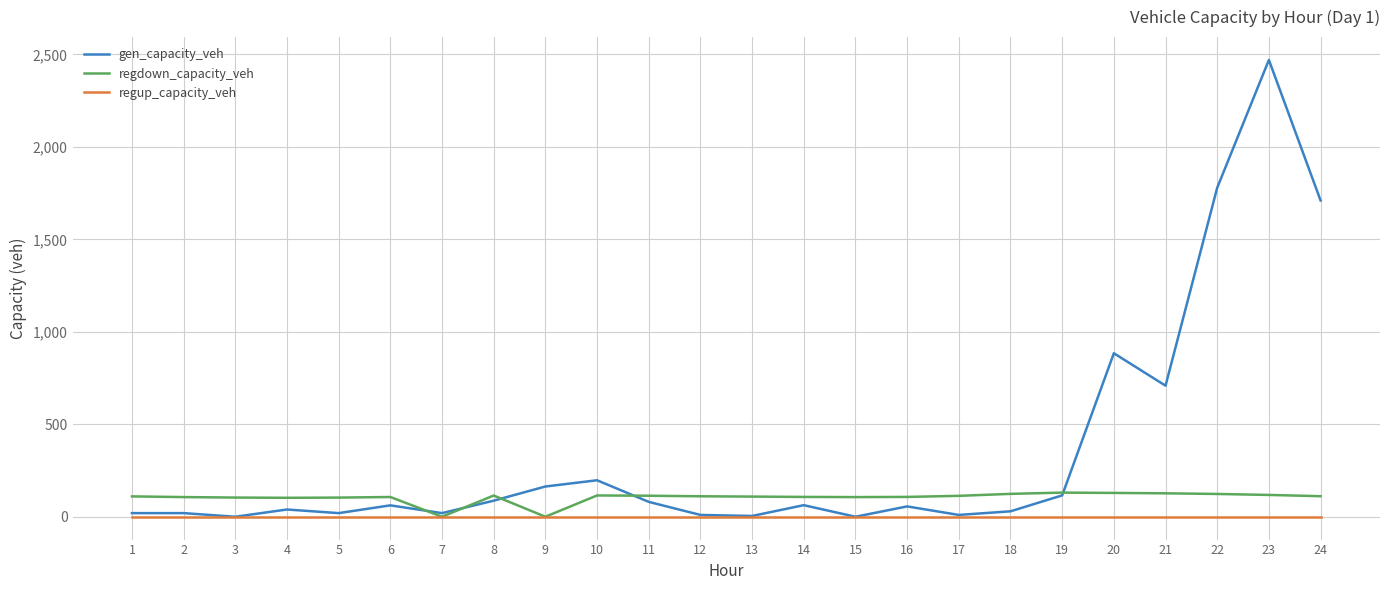

What is the sum of the gen_capacity_veh values at 18 and 15?

29.4